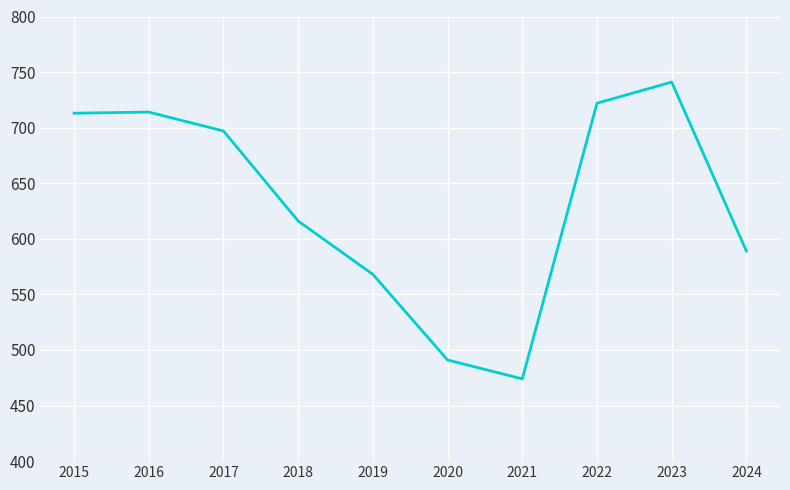

What is the sum of all values?

6325